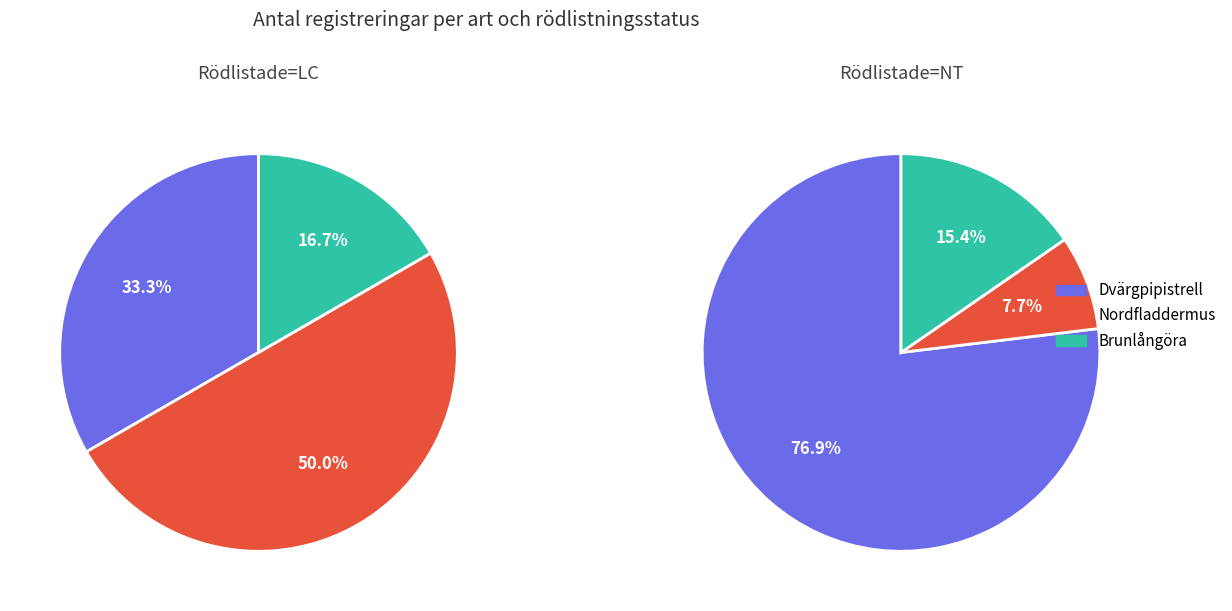

Which has a higher value, Dvärgpipistrell or Nordfladdermus?

Nordfladdermus